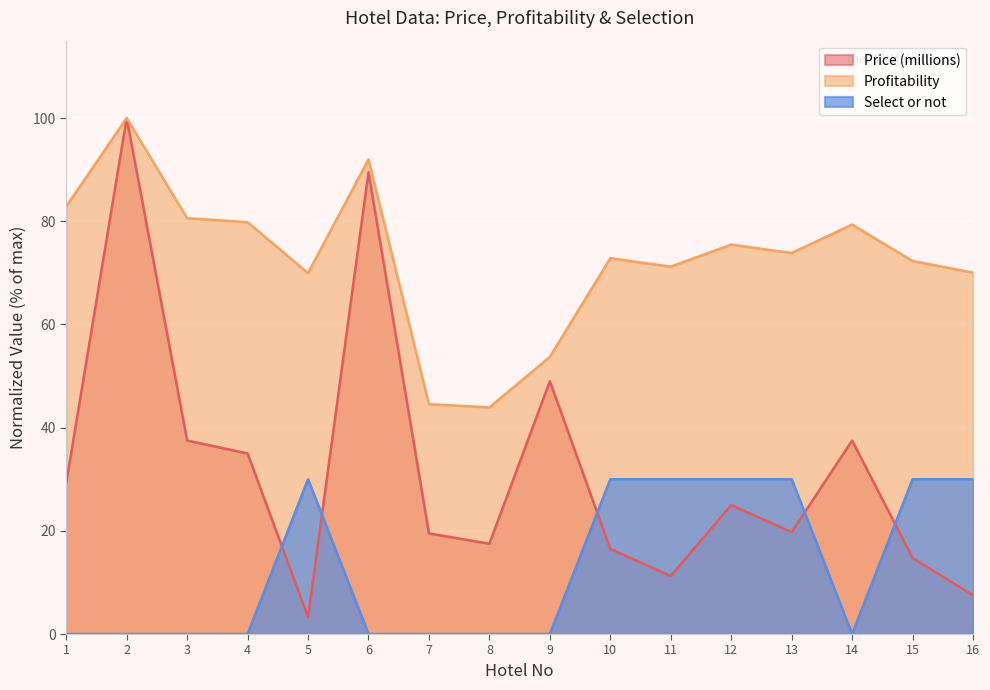

What is the total value across all series at 9?

102.7